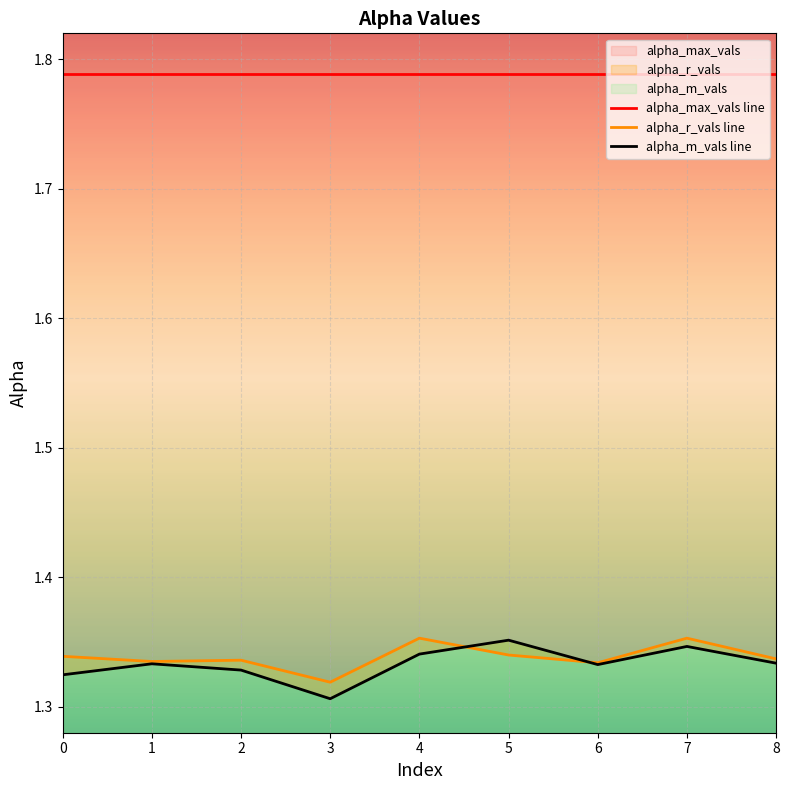

What is the value of the alpha_m_vals line point at the 2nd from the left?

1.3